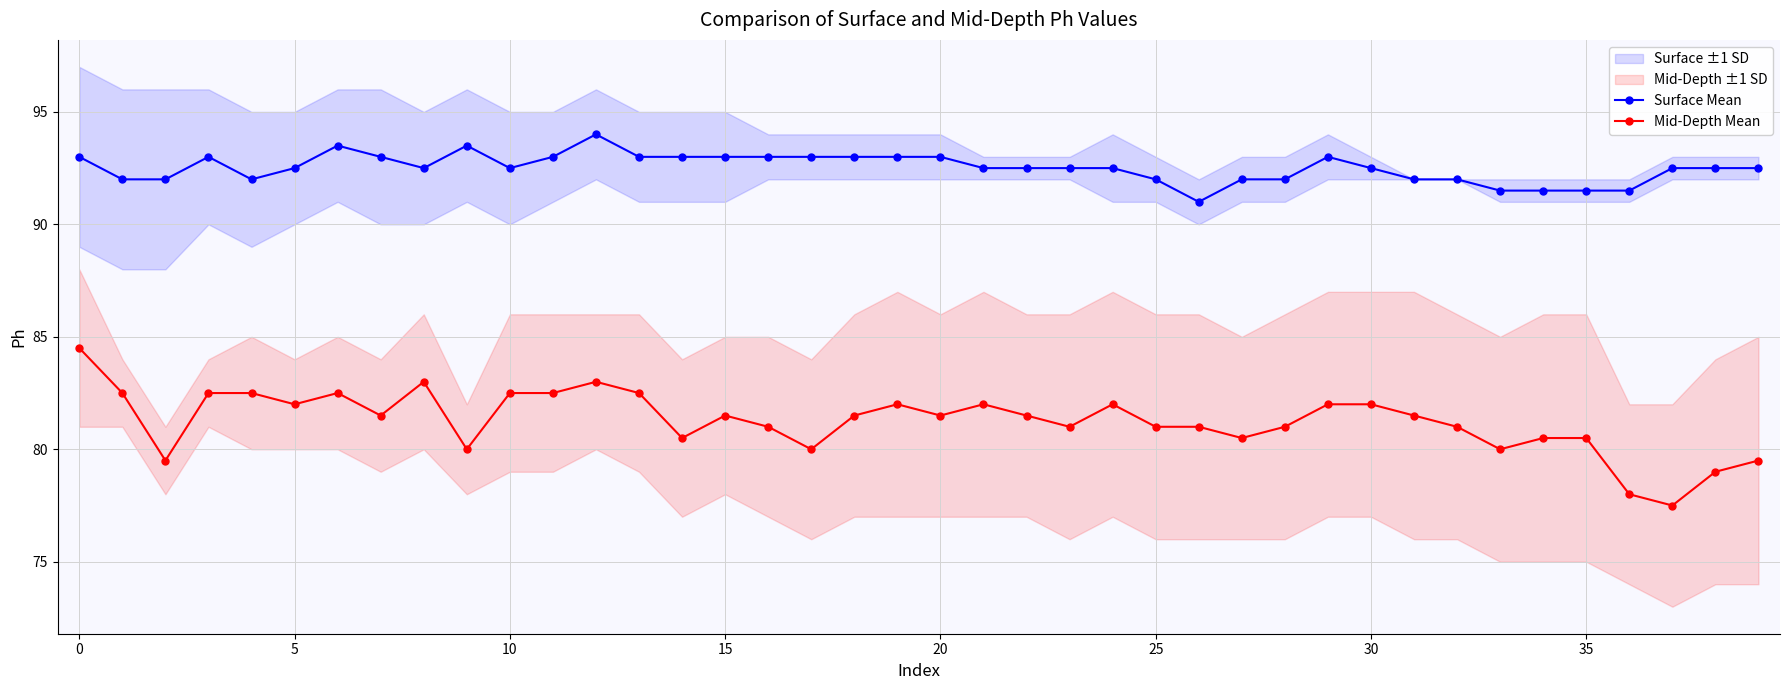

How many lines are shown in the chart?

2